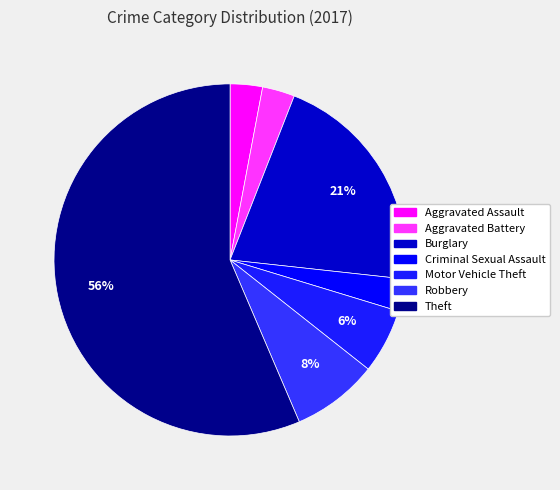

Rank the categories by value from lowest to highest.

Aggravated Assault, Aggravated Battery, Criminal Sexual Assault, Motor Vehicle Theft, Robbery, Burglary, Theft